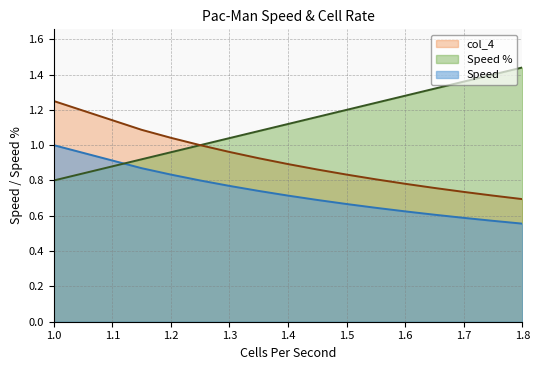

Between 1.75 and 1.3, which is larger?

1.3